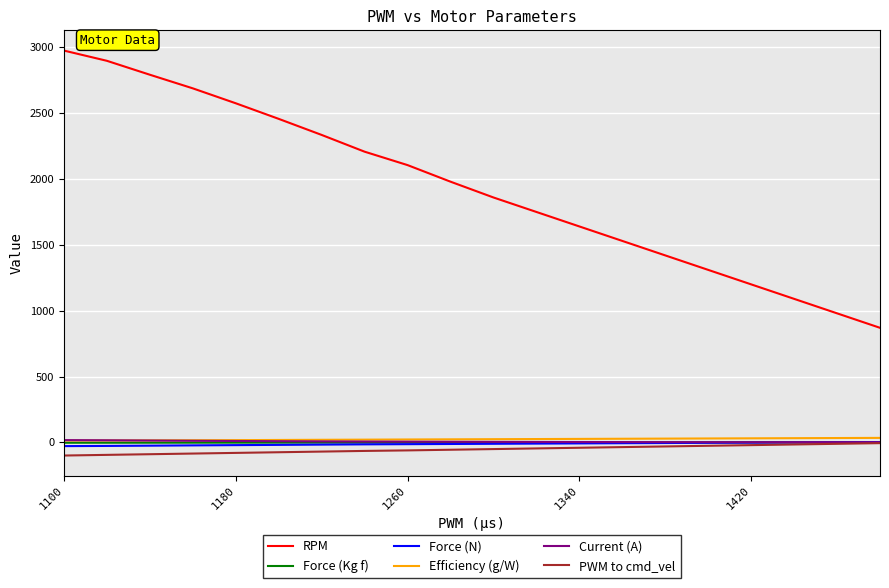

At how many categories does at least one series exceed 564?

20